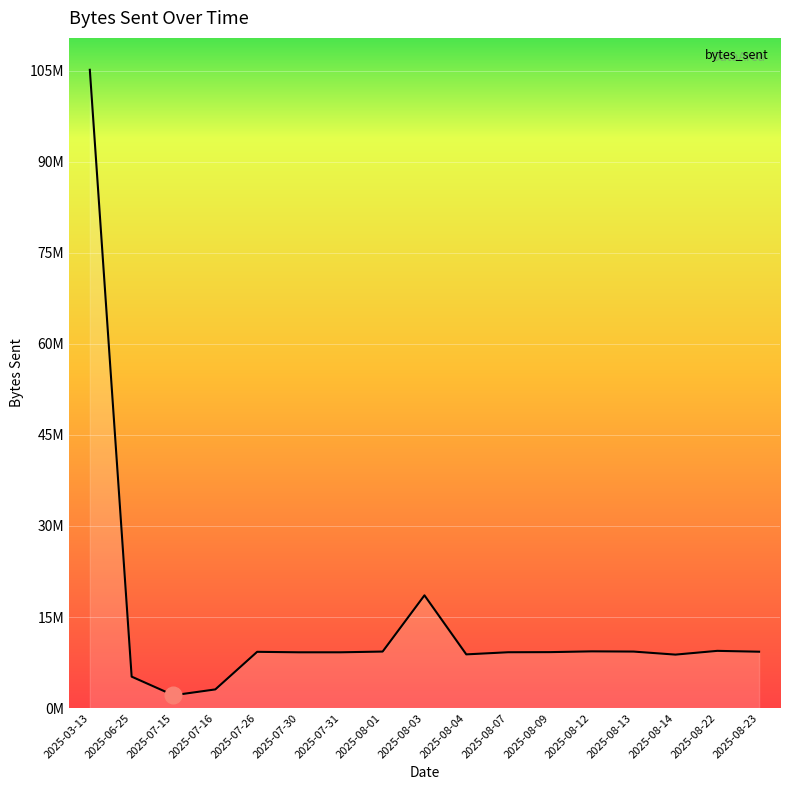

The value at 2025-08-14 is 8802488. True or false?

True